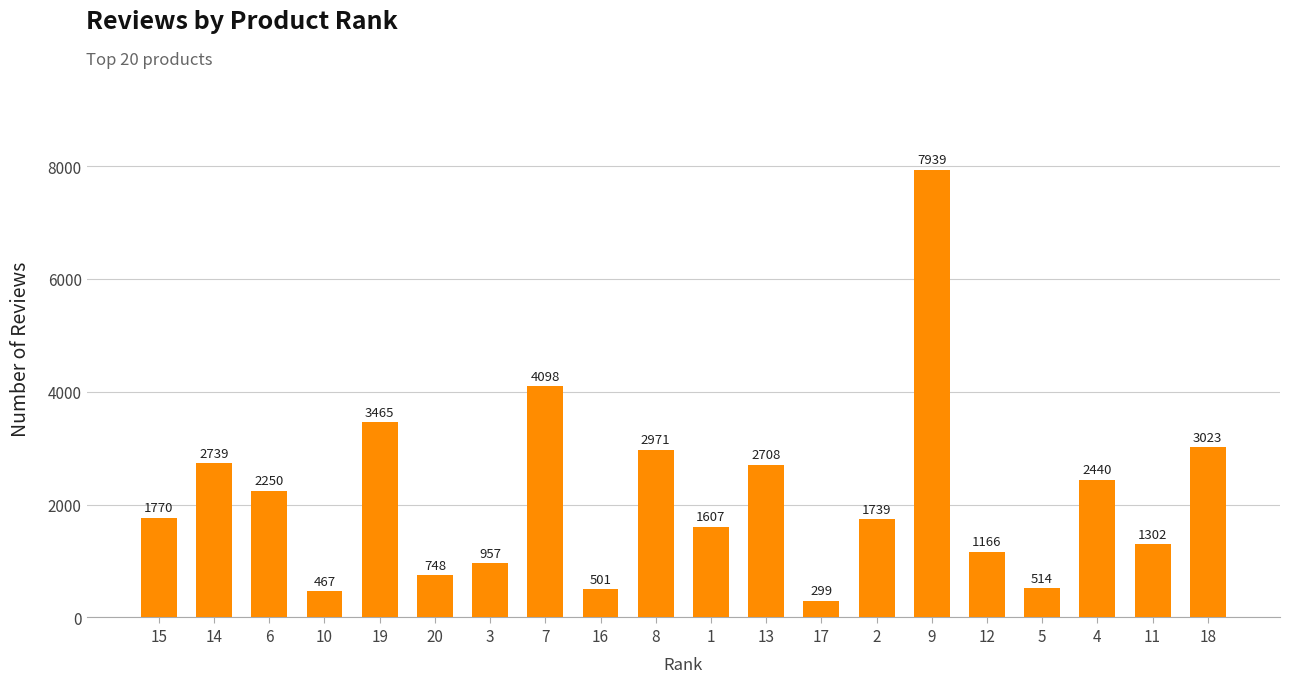

True or false: the data shows 2777 at 1.

False